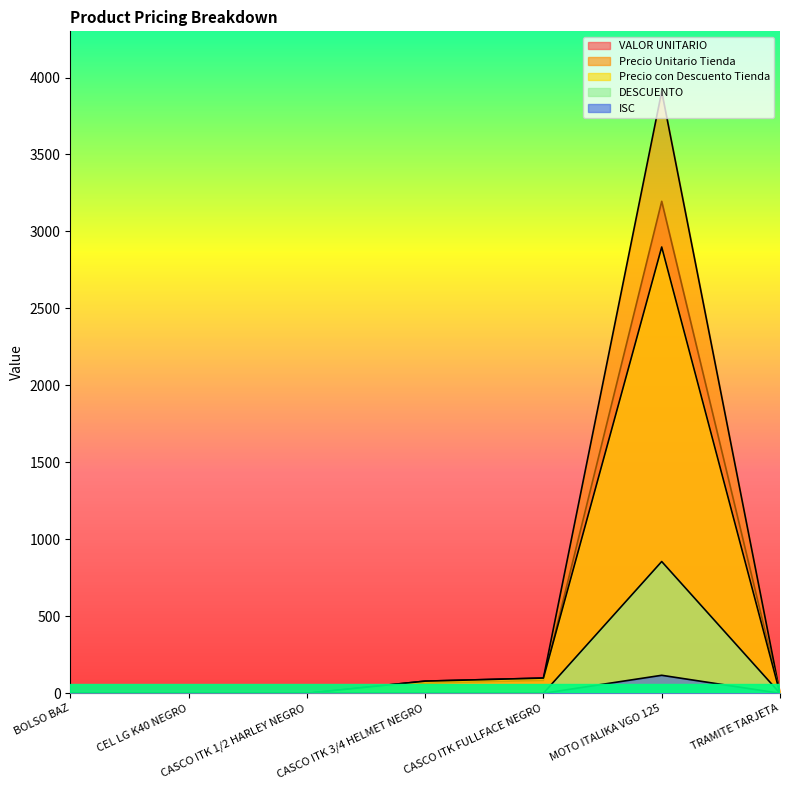

List the labels in order of VALOR UNITARIO value, largest first.

MOTO ITALIKA VGO 125, CASCO ITK FULLFACE NEGRO, CASCO ITK 3/4 HELMET NEGRO, BOLSO BAZ, CEL LG K40 NEGRO, CASCO ITK 1/2 HARLEY NEGRO, TRAMITE TARJETA